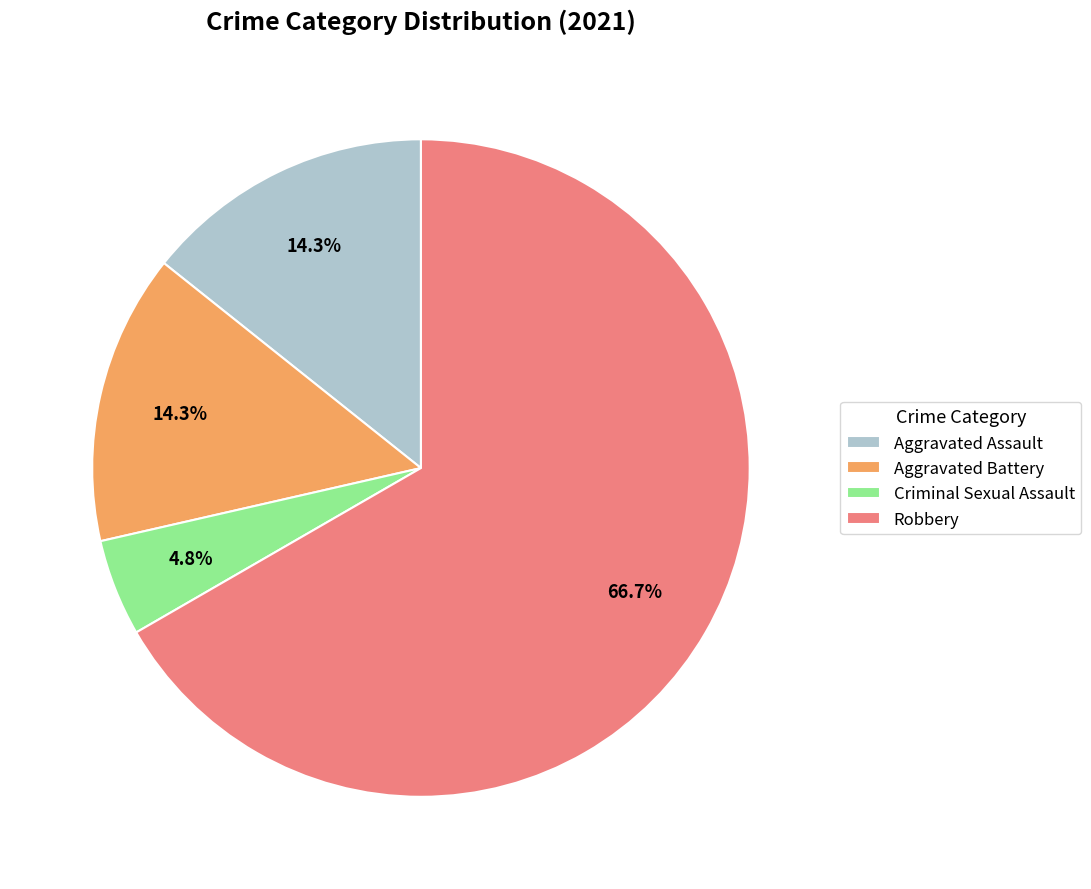

How many segments does this pie chart have?

4